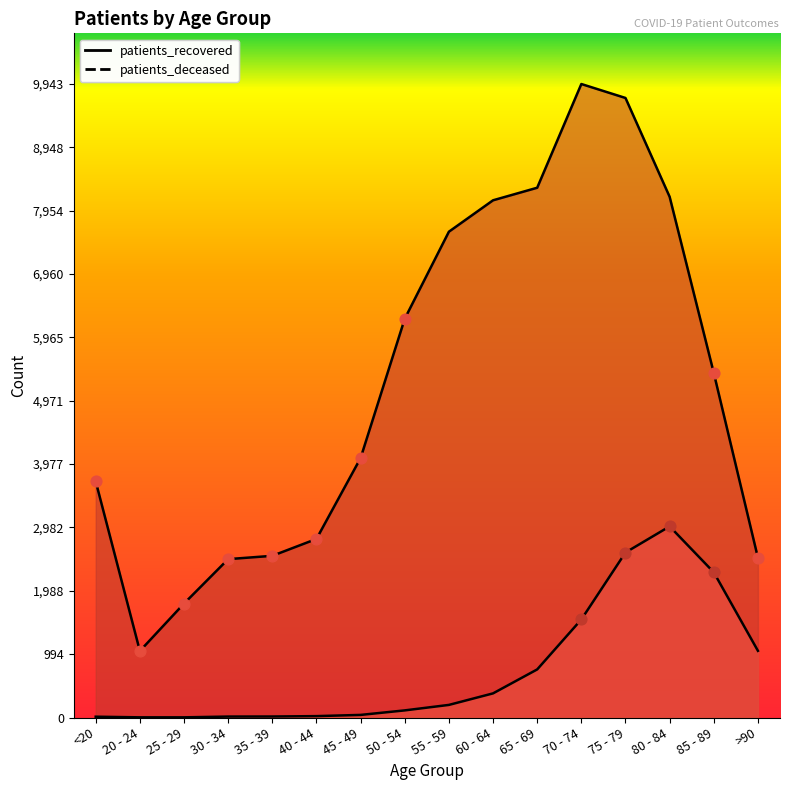

Which series contains the highest Y value?

patients_recovered